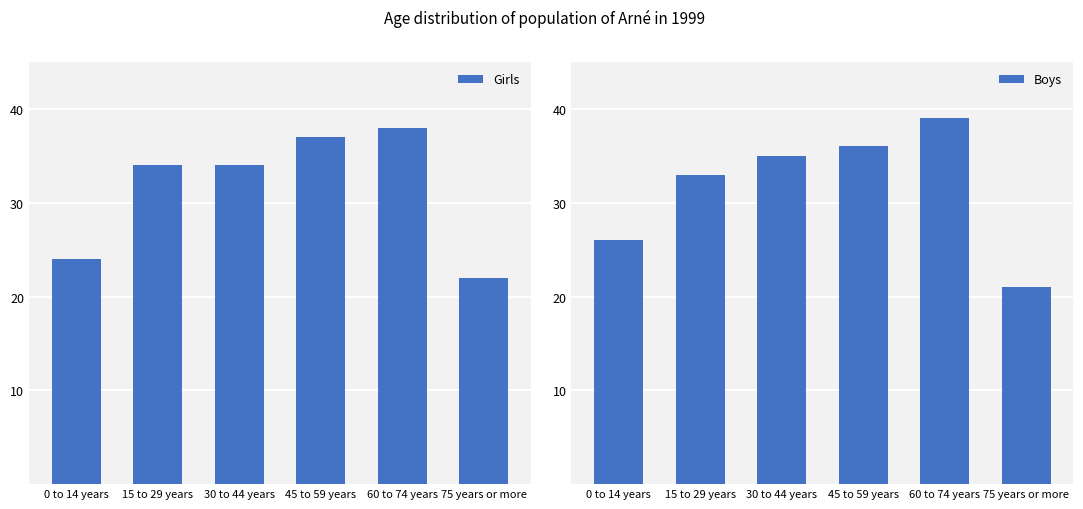

How many groups of bars are there?

6